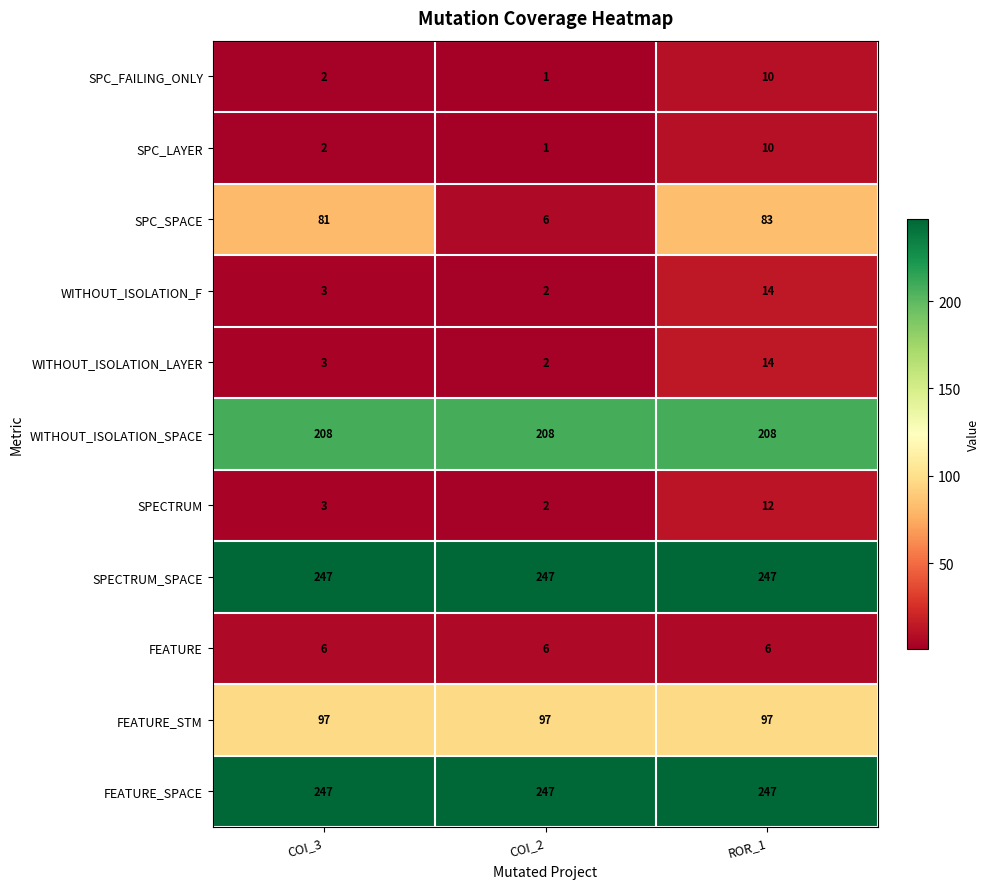

Between COI_2 and ROR_1, which series saw the biggest shift?

SPC_SPACE